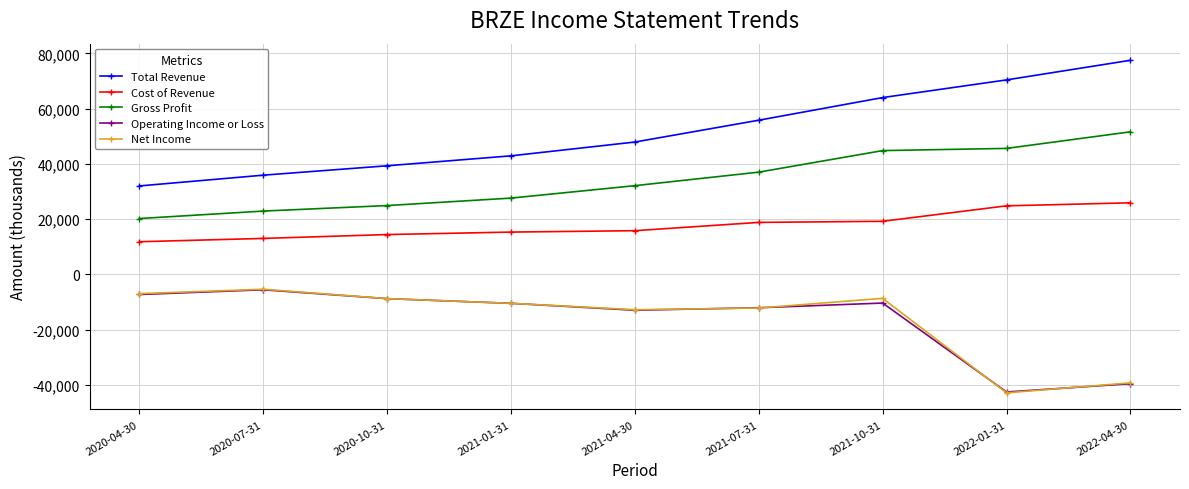

The value of Net Income at 2022-01-31 is -42900. True or false?

True